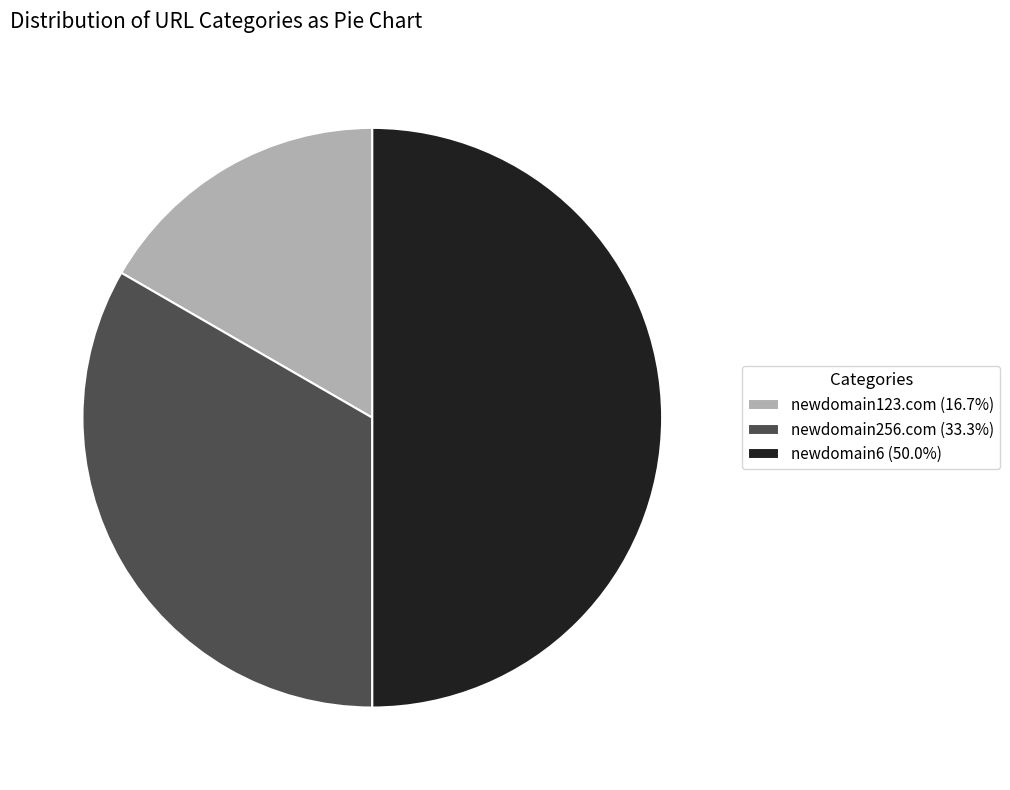

Combined, do newdomain6 and newdomain123.com account for over 50%?

Yes